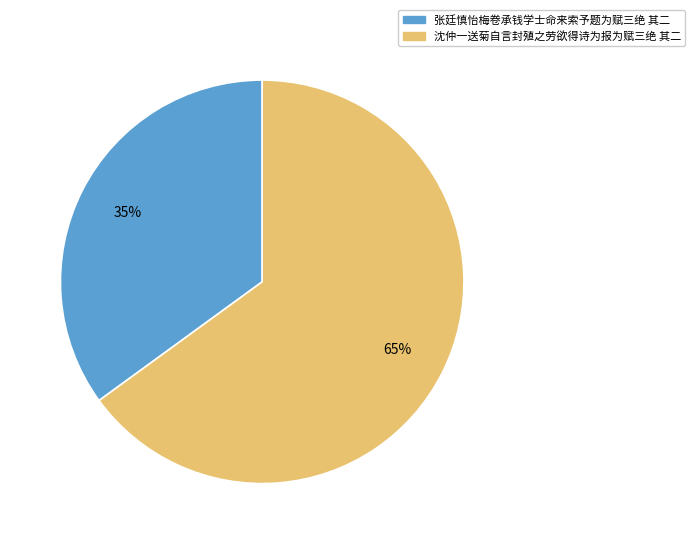

Rank the categories by value from highest to lowest.

沈仲一送菊自言封殖之劳欲得诗为报为赋三绝 其二, 张廷慎怡梅卷承钱学士命来索予题为赋三绝 其二